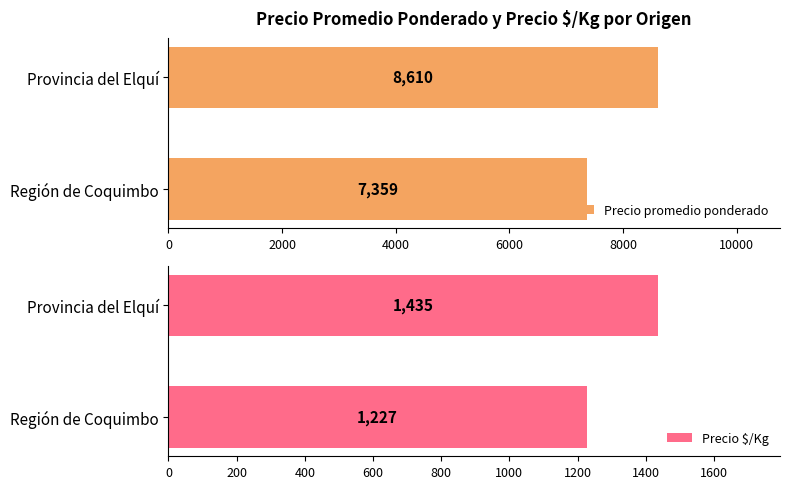

Which has a higher value, 0 or 2000?

2000